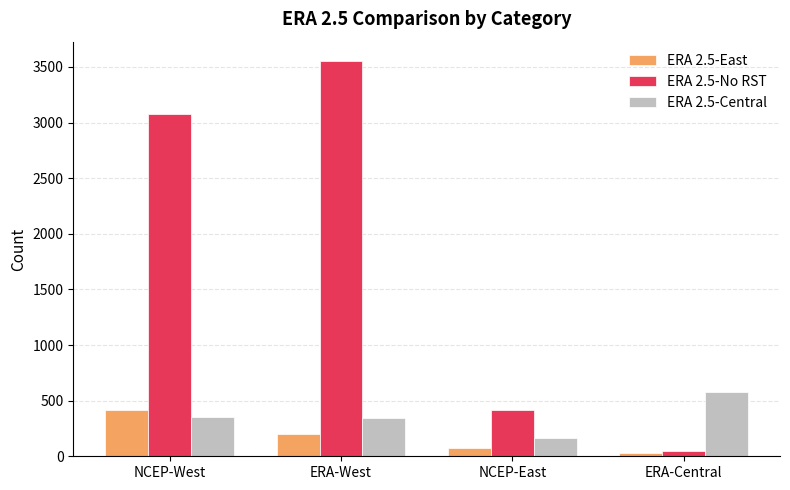

True or false: ERA 2.5-Central has a value of 897 at ERA-Central.

False